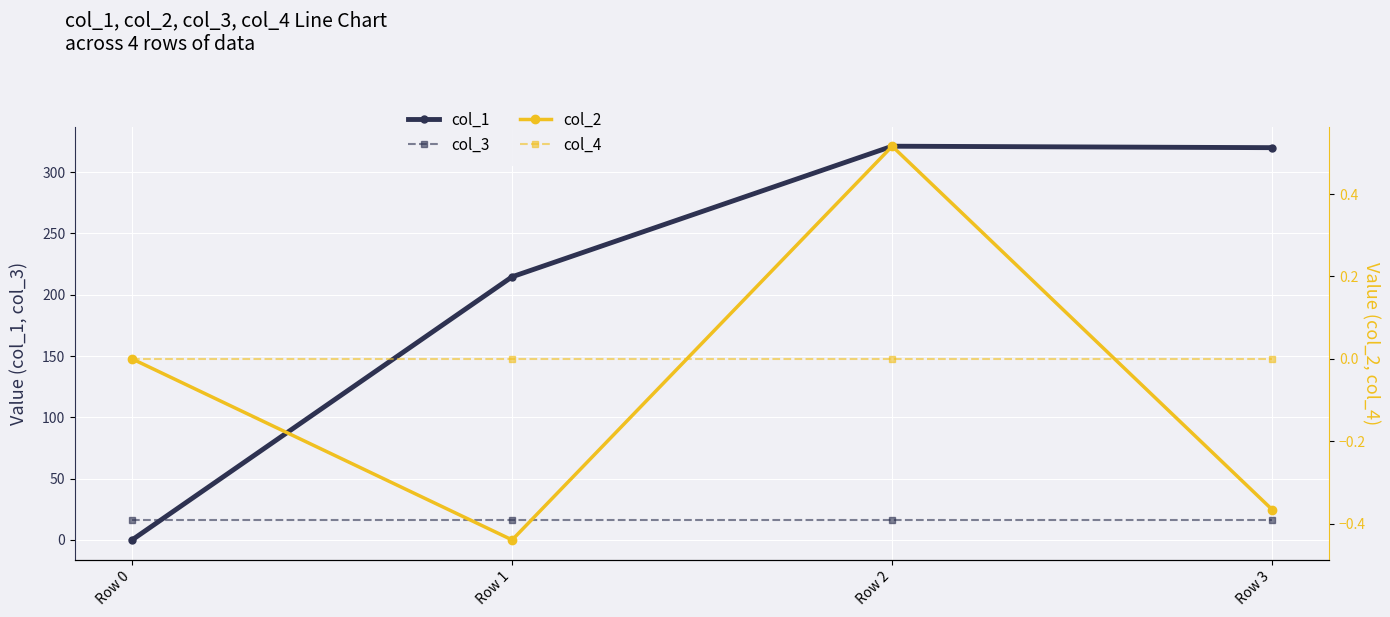

What is the difference between the maximum and minimum values in the col_2 series?

1.0